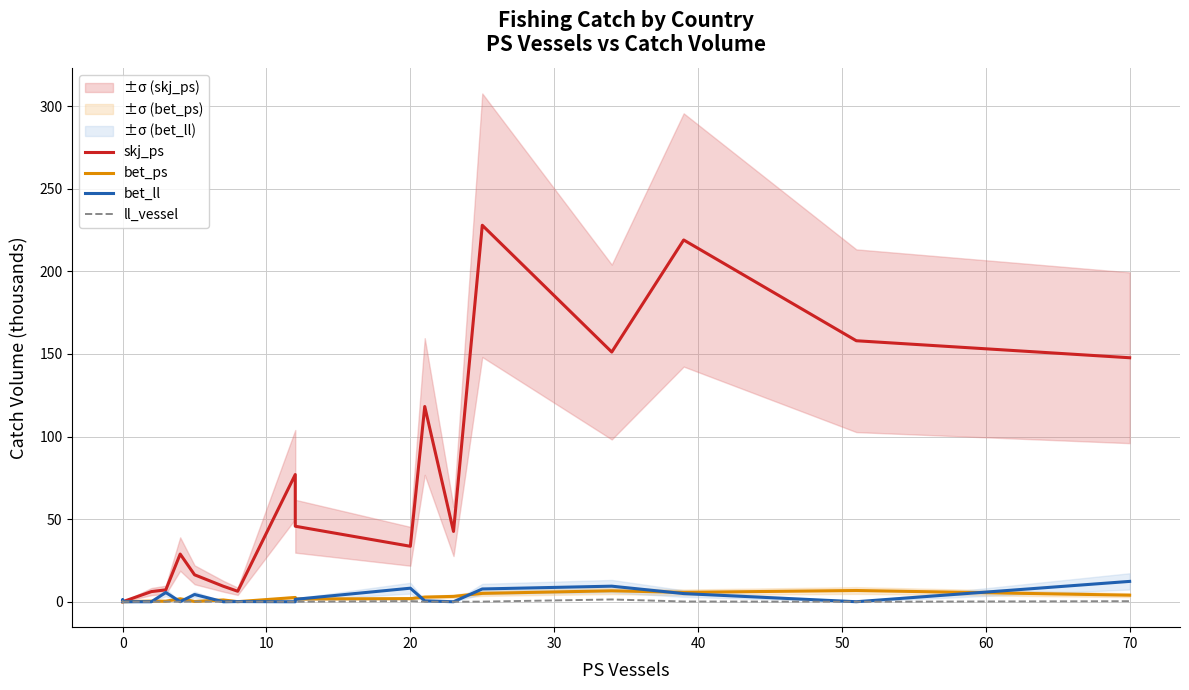

The bet_ps series shows 0.3 at 10. True or false?

False